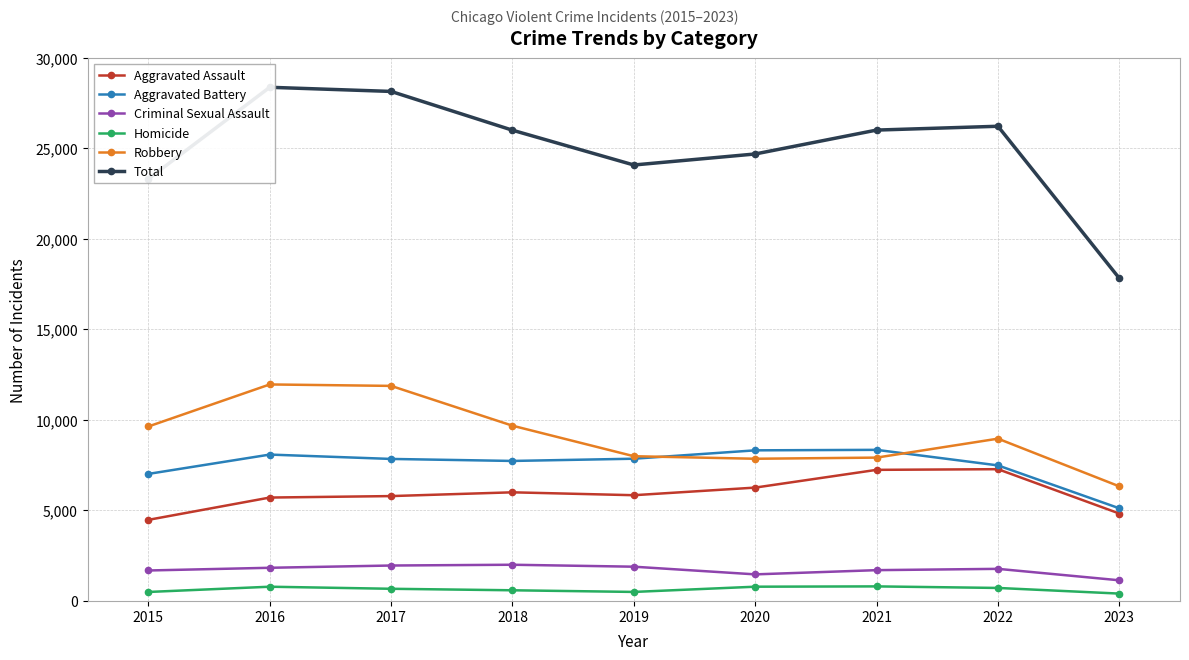

True or false: Total has a value of 28147 at 2017.

True